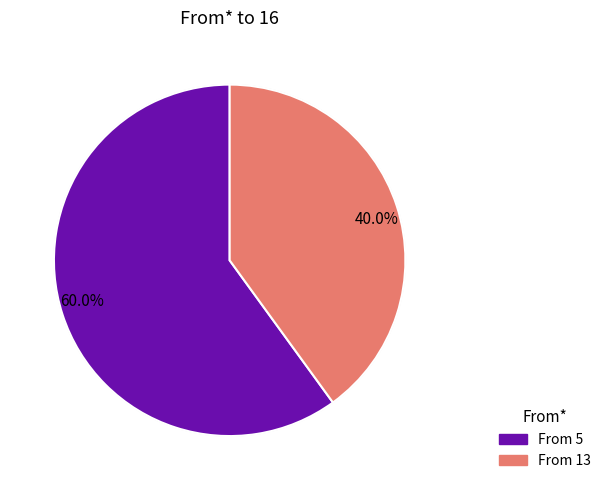

What is the largest slice in the pie chart?

5